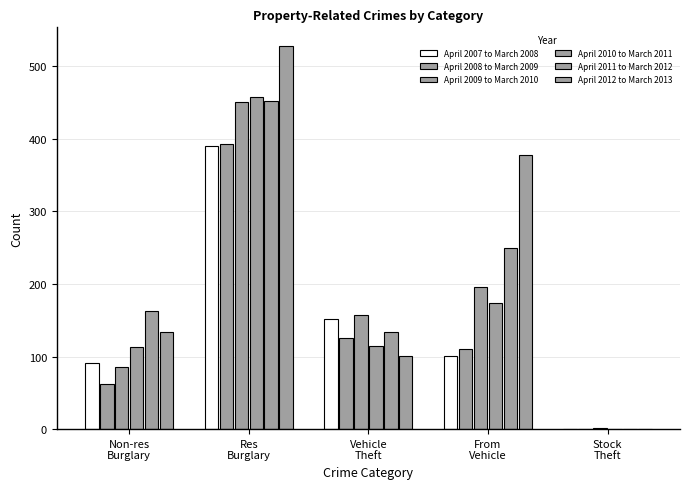

Between Non-res
Burglary and From
Vehicle, which is larger?

From
Vehicle